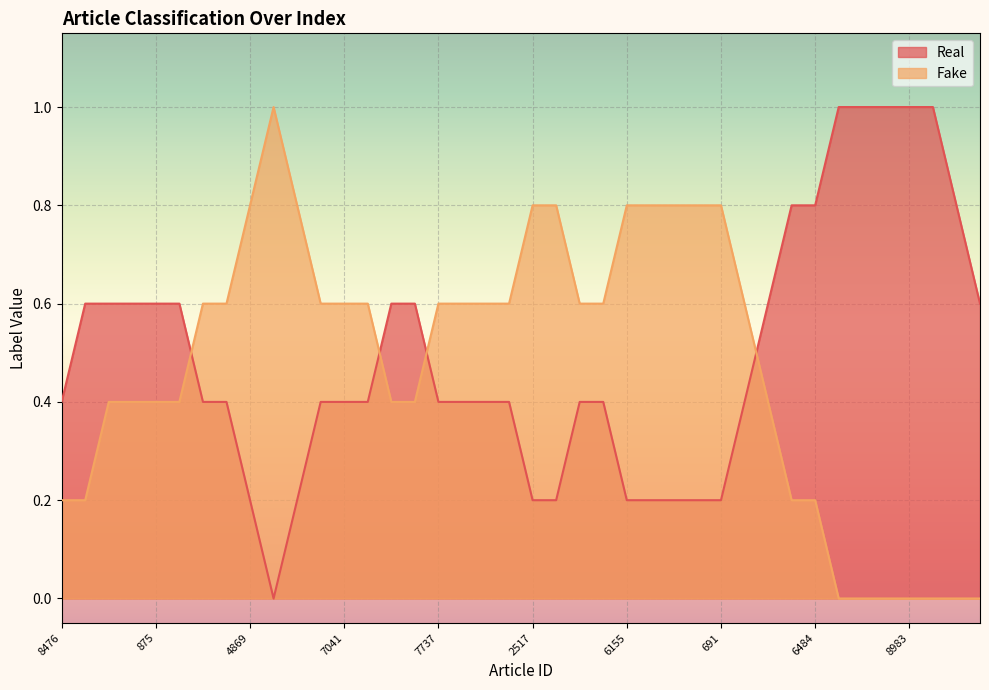

Count the Real values in the range 0 to 1.

40